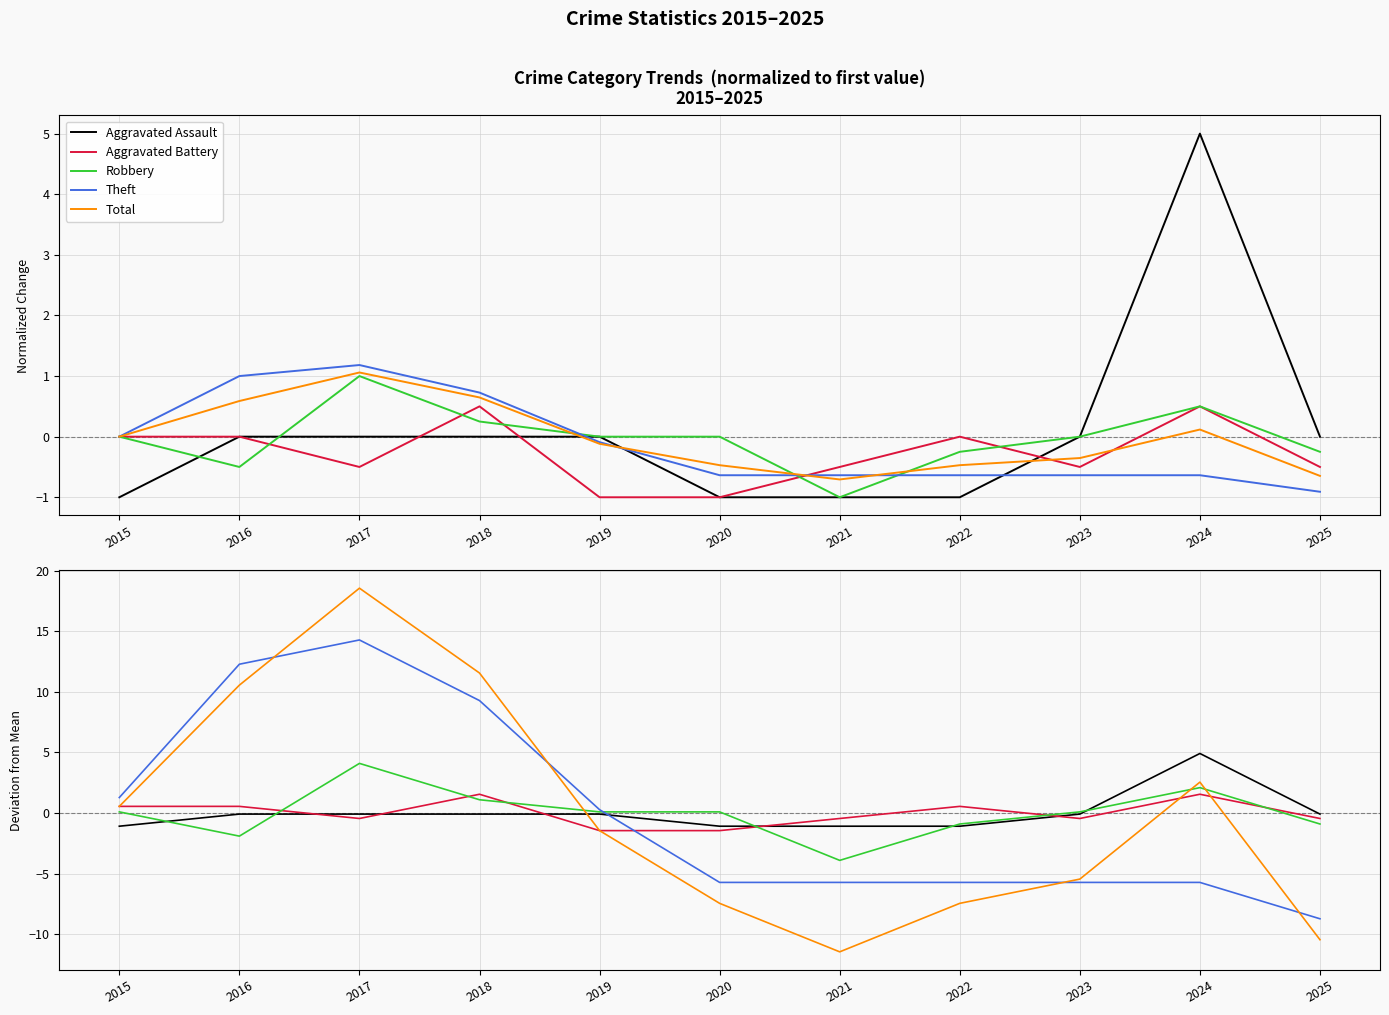

Is it true that Theft equals 1.3 at 2015?

True